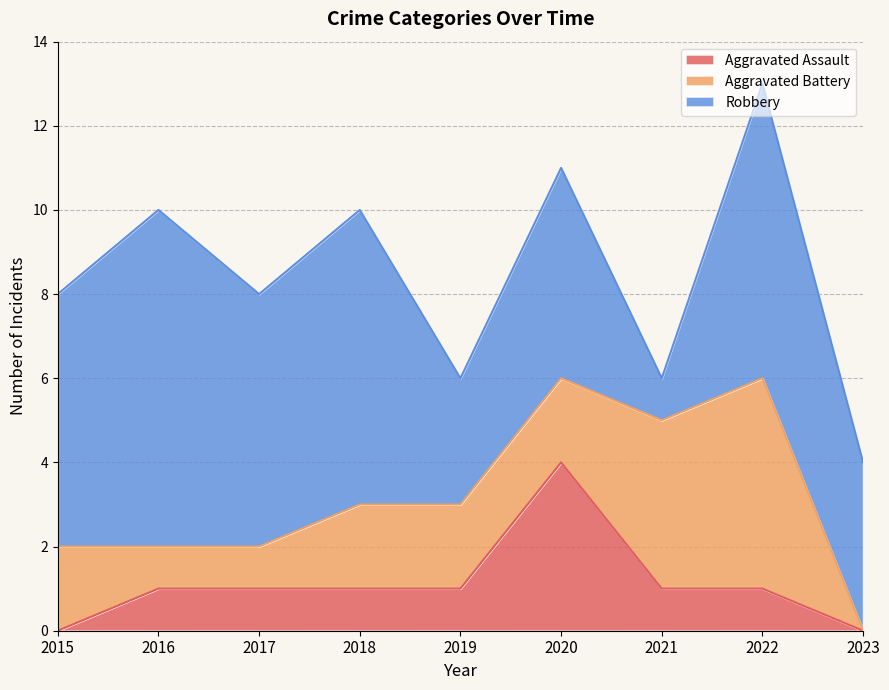

Which label corresponds to the smallest value in the chart?

2015